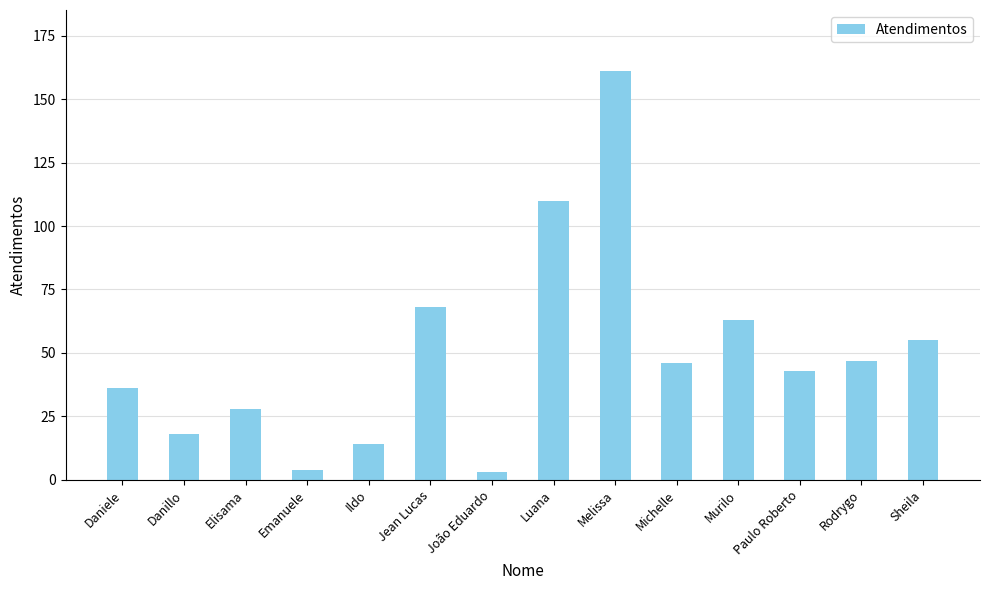

What value does the data have at Melissa, to the nearest 10?

160